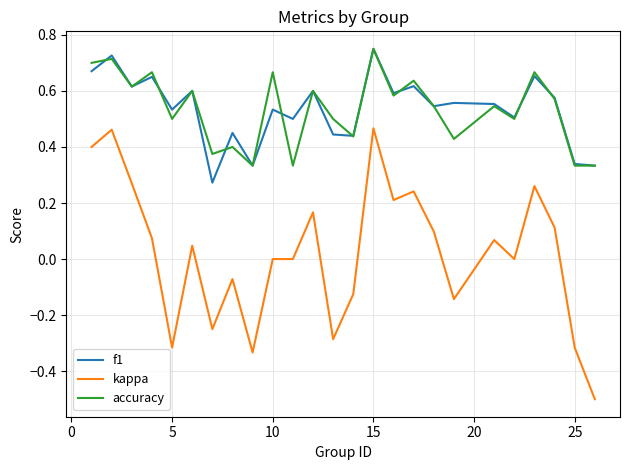

What are all the series names shown in the legend?

f1, kappa, accuracy